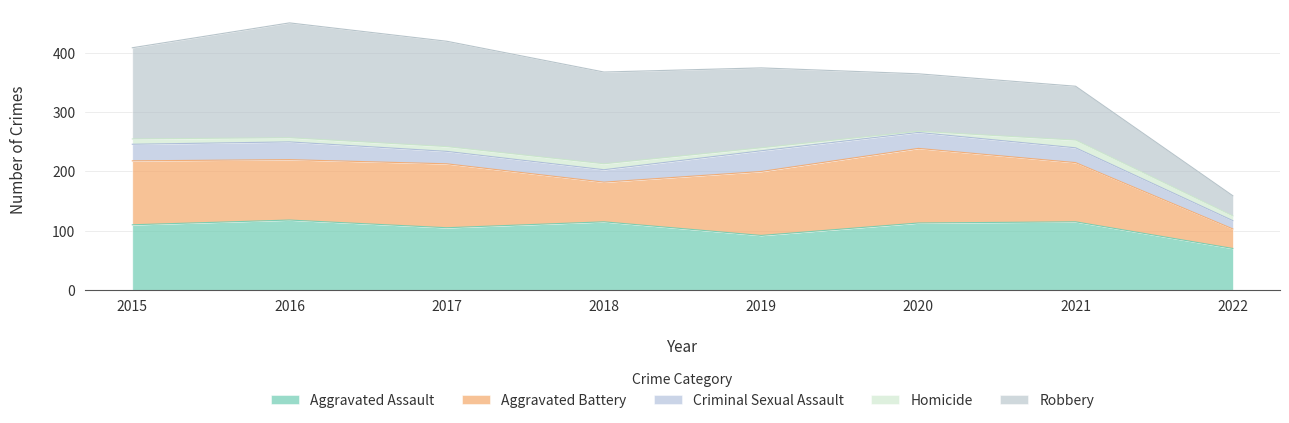

Where does the Criminal Sexual Assault series first go above 27?

2015